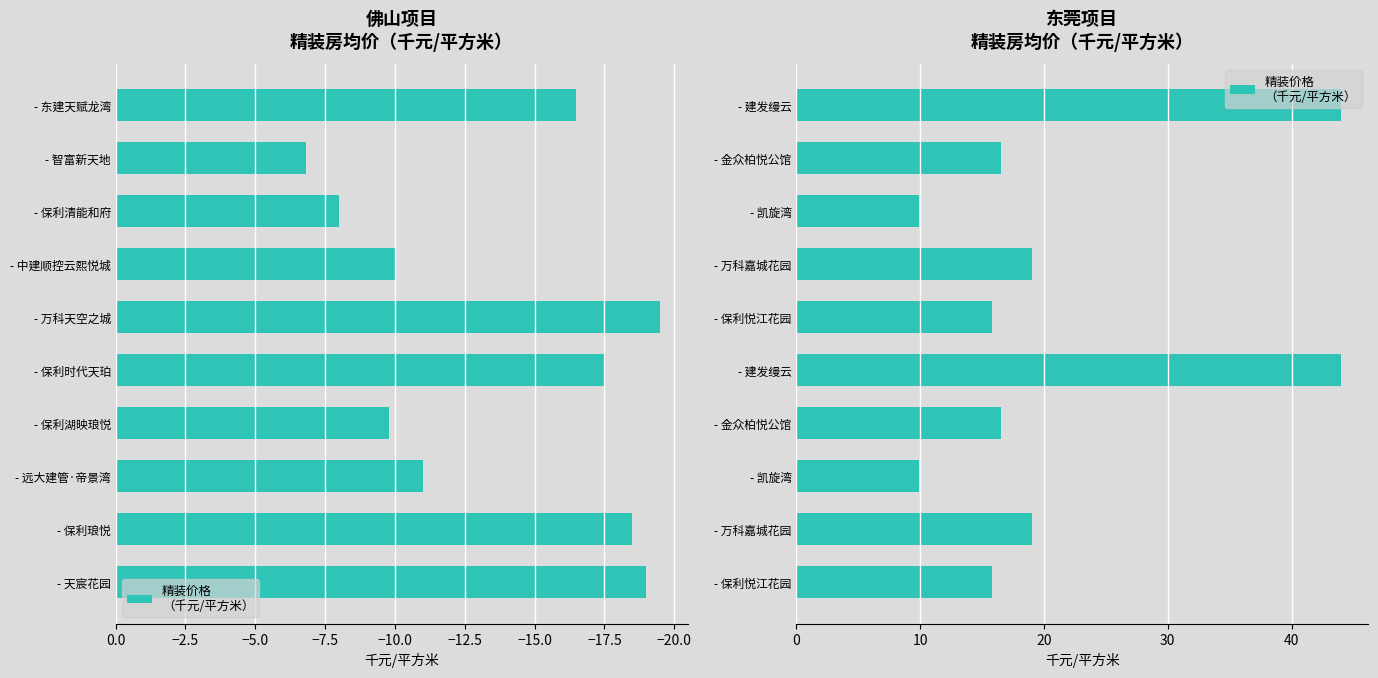

What is the value of the 2nd bar from the left?

19.0